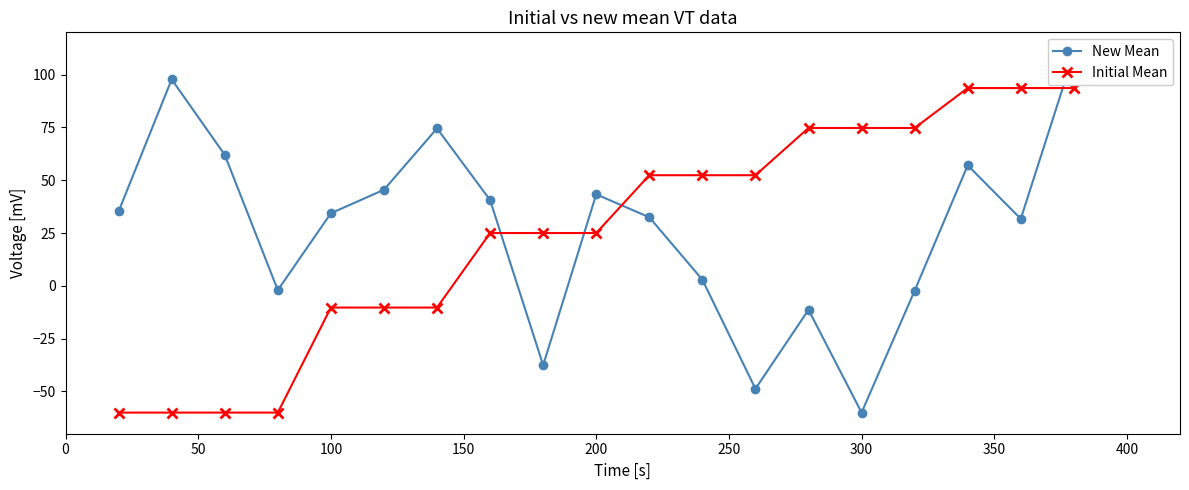

How many intersections are there between Initial Mean and New Mean?

5